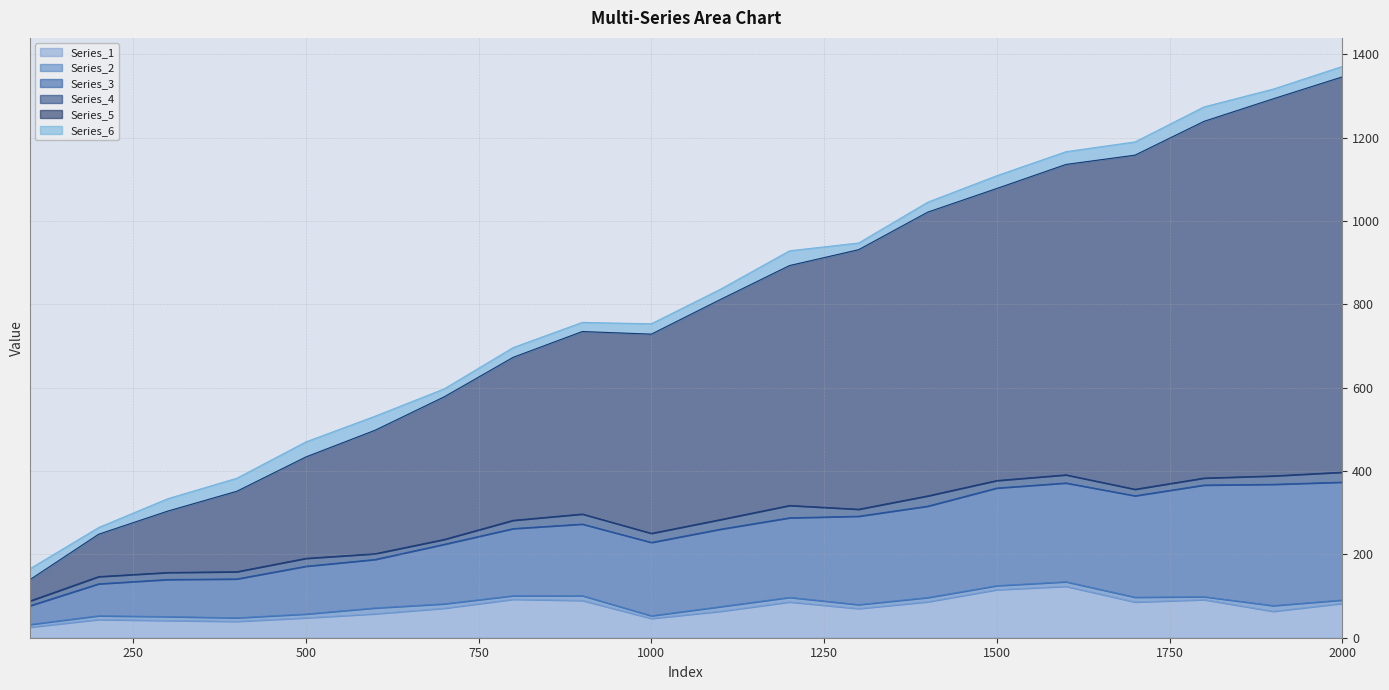

What is the value of the Series_1 point at the 4th from the left?

39.2